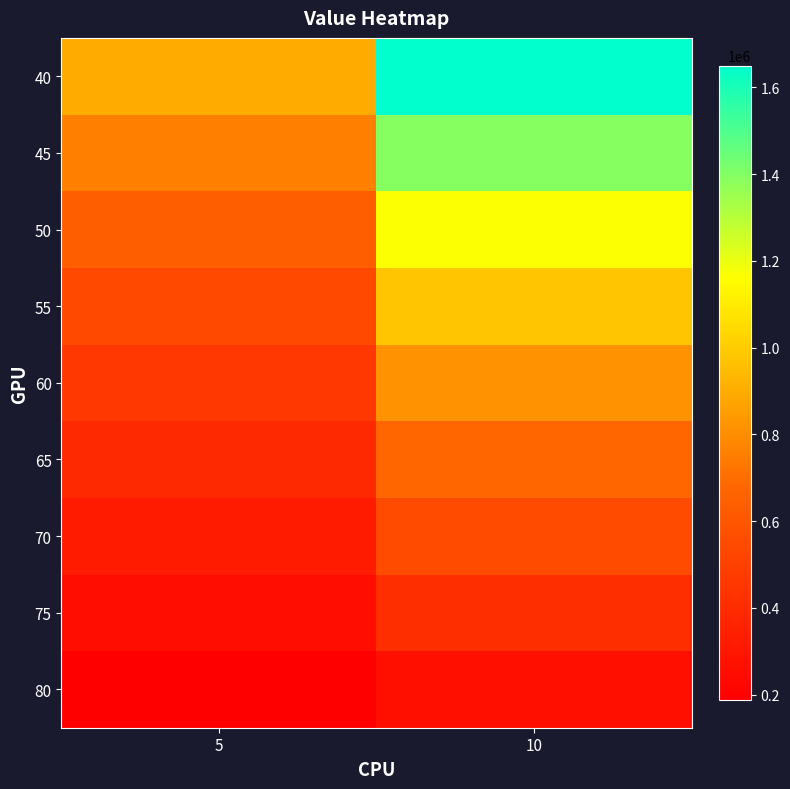

Reading left to right, what are all the values shown in this chart?

40: 5=896961.8	10=1650181.9
45: 5=758842.8	10=1390876.2
50: 5=639567.1	10=1169721.8
55: 5=541055.0	10=980113.2
60: 5=454985.3	10=817485.2
65: 5=384663.9	10=676944.9
70: 5=320382.8	10=547935.6
75: 5=260596.6	10=412453.3
80: 5=187452.8	10=263074.1